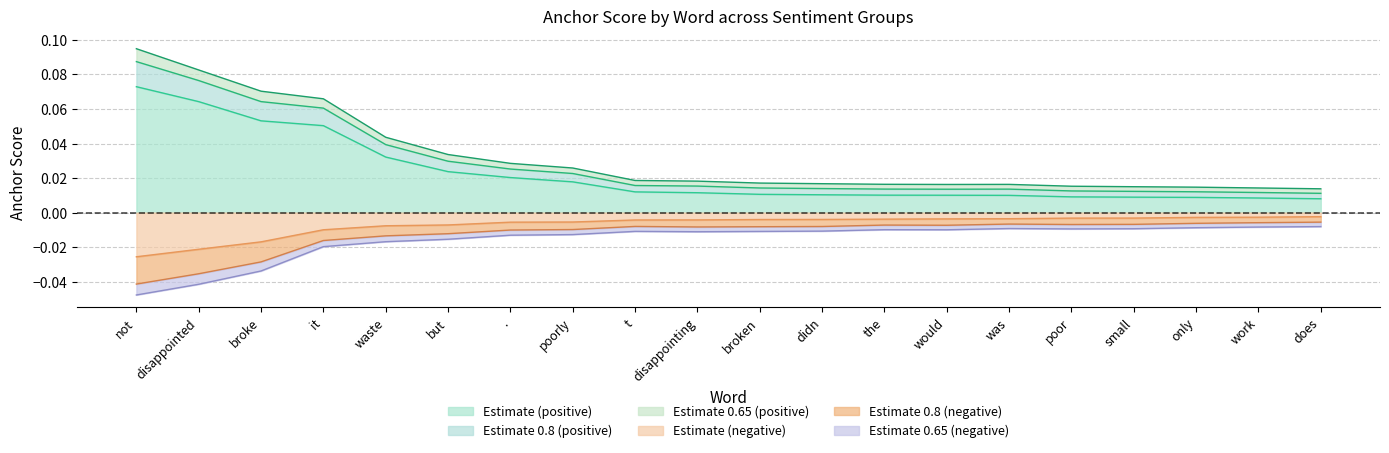

Which category has the highest value in the 0.8-negative anchor score series?

does